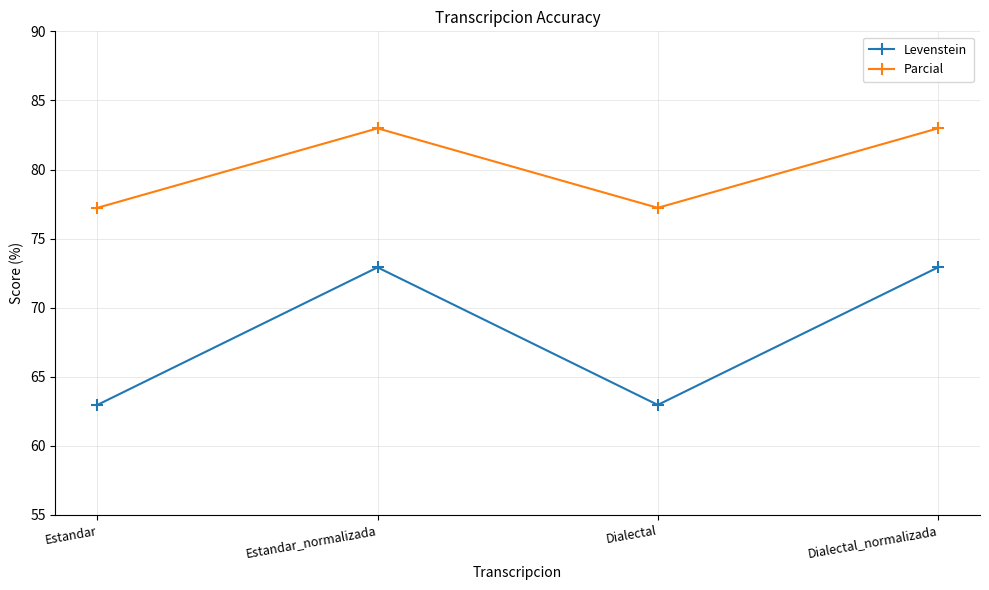

Rank the series at Estandar from highest to lowest value.

Parcial, Levenstein